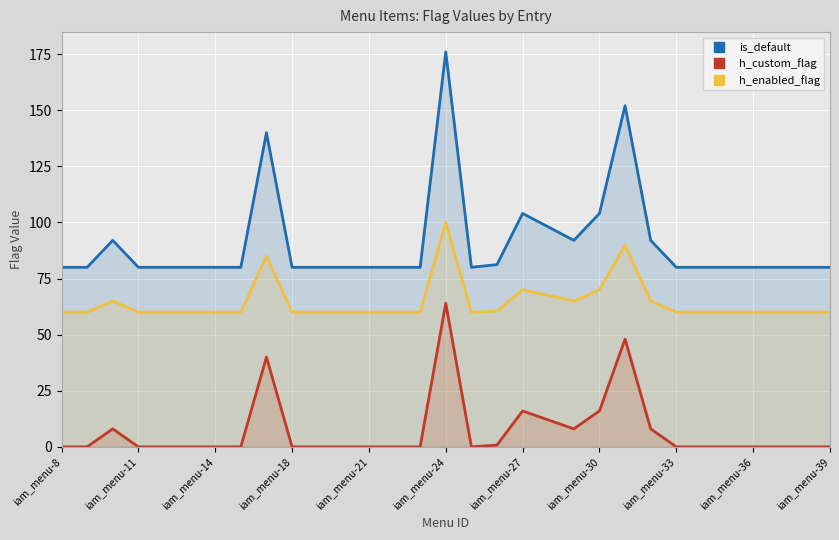

What is the approximate value of h_enabled_flag at iam_menu-14?

60.0